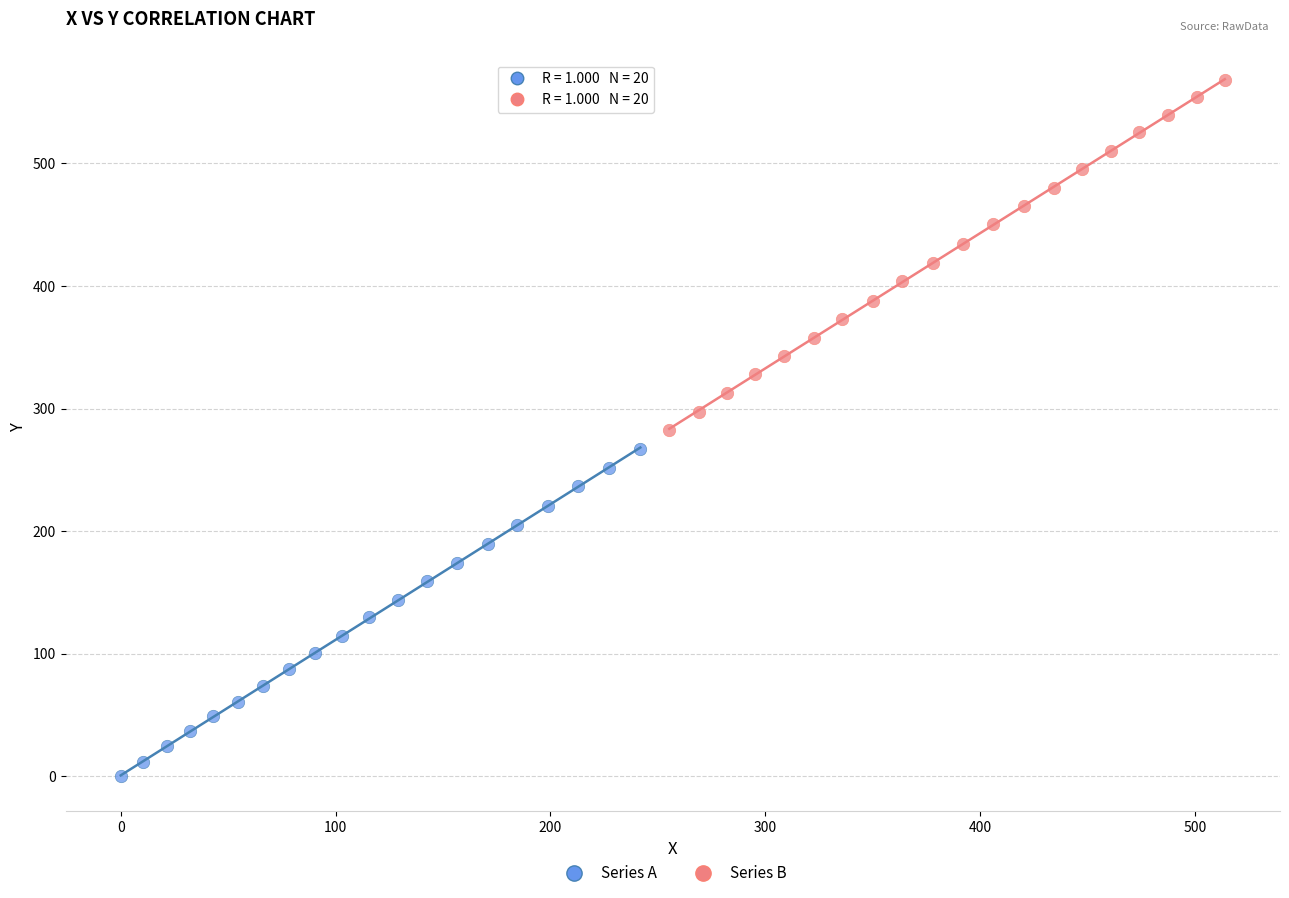

Which series has the largest Y range (max minus min)?

Series B